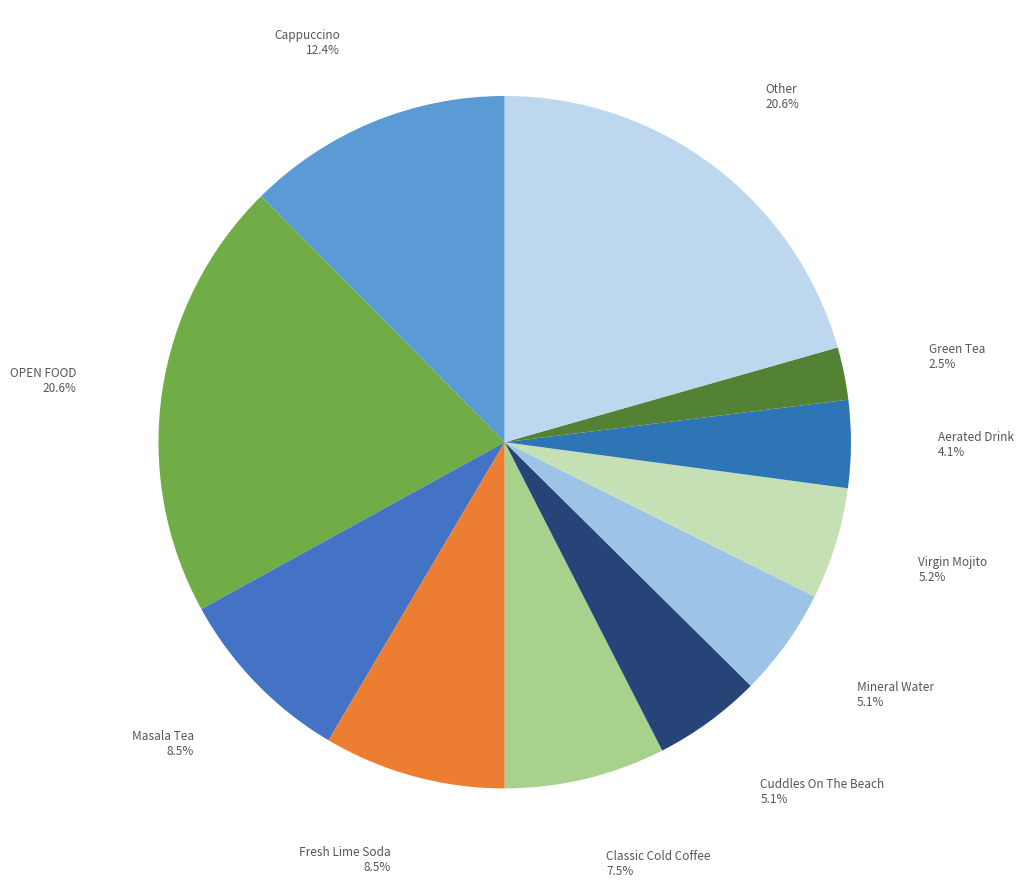

To the nearest percent, what percentage of the pie is Other?

21%